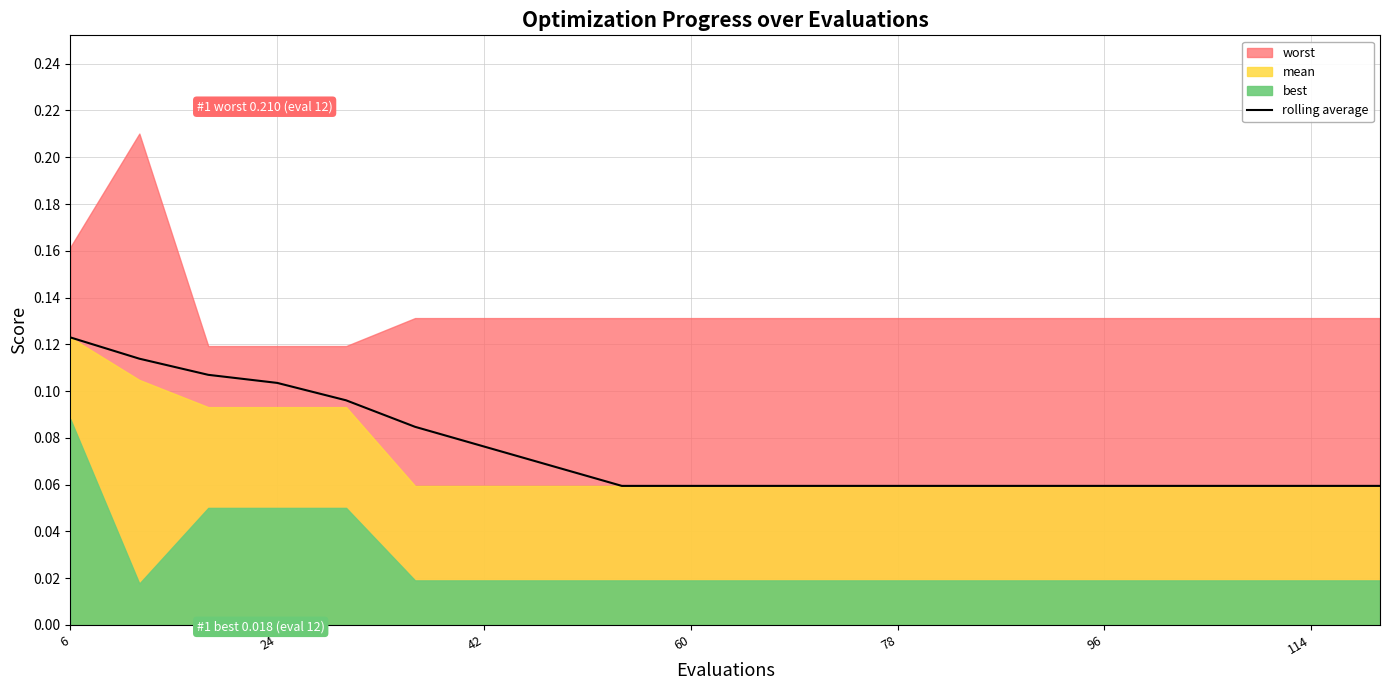

Count the values in the range 0 to 1.

20